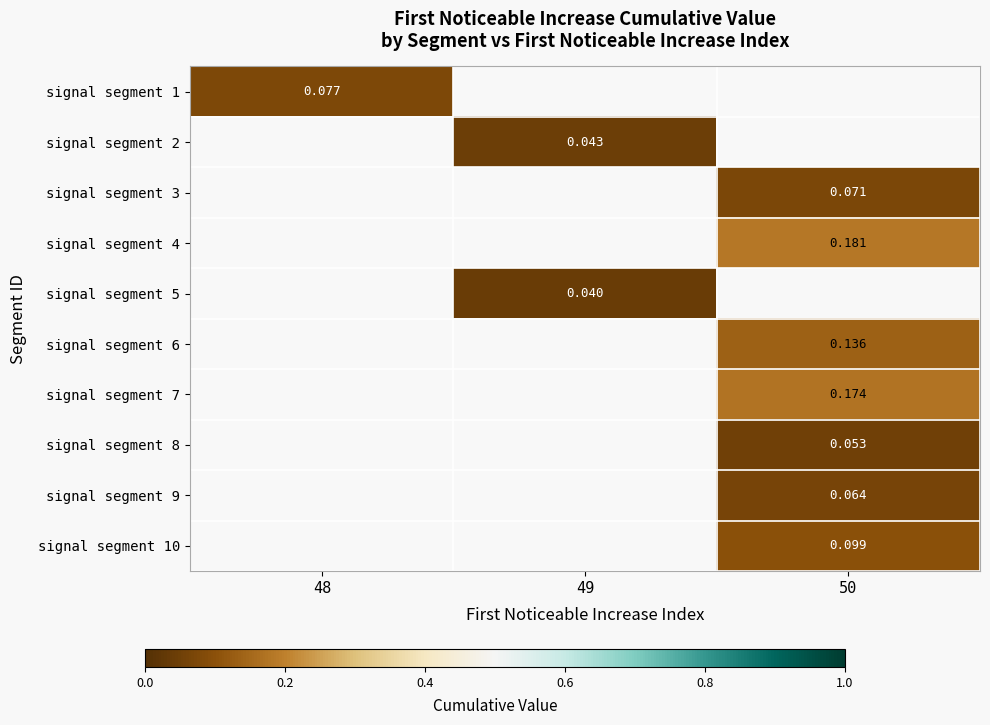

At how many categories does at least one series exceed 0?

3